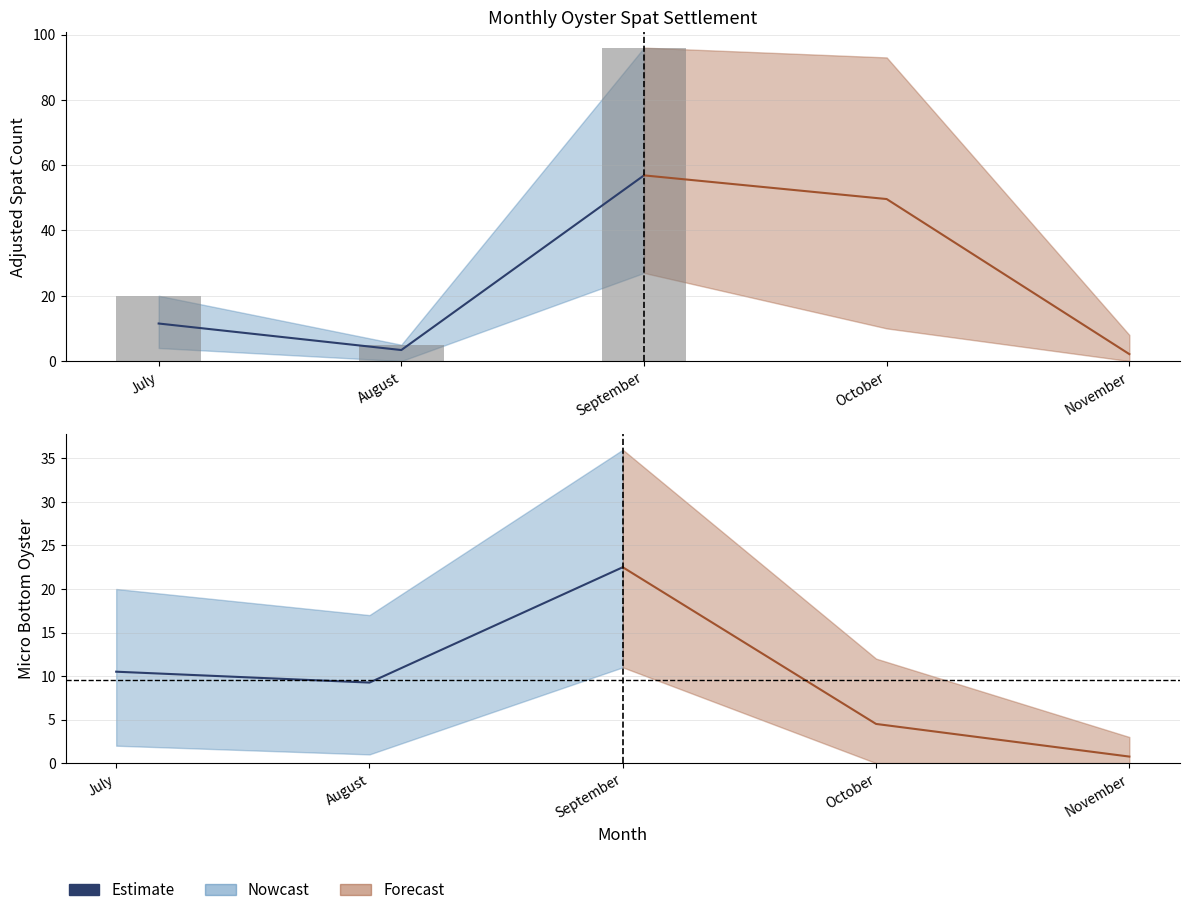

Which label corresponds to the smallest value in the chart?

August